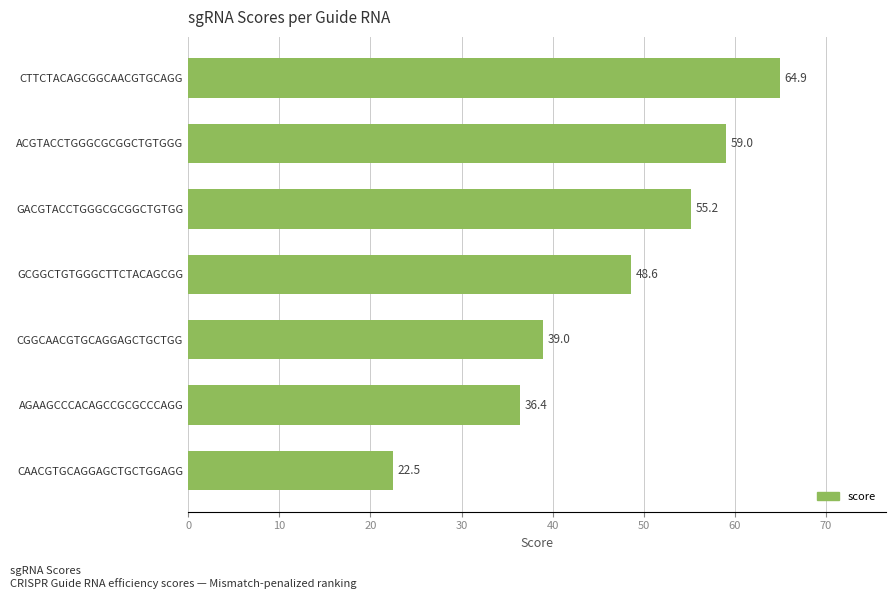

The value at CGGCAACGTGCAGGAGCTGCTGG is 62.3. True or false?

False